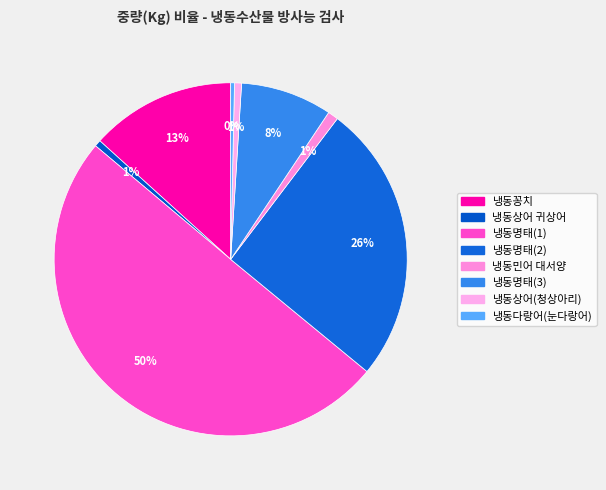

Is 냉동명태(1) the majority of the pie?

Yes